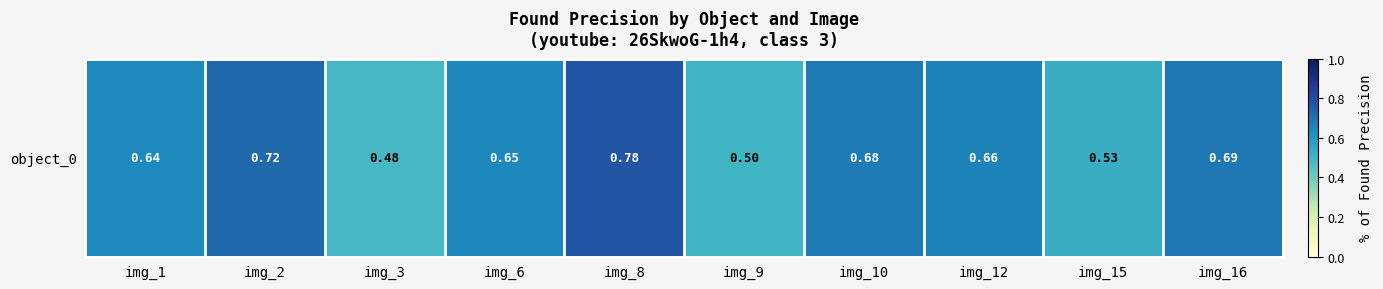

Between img_8 and img_3, which is larger?

img_8